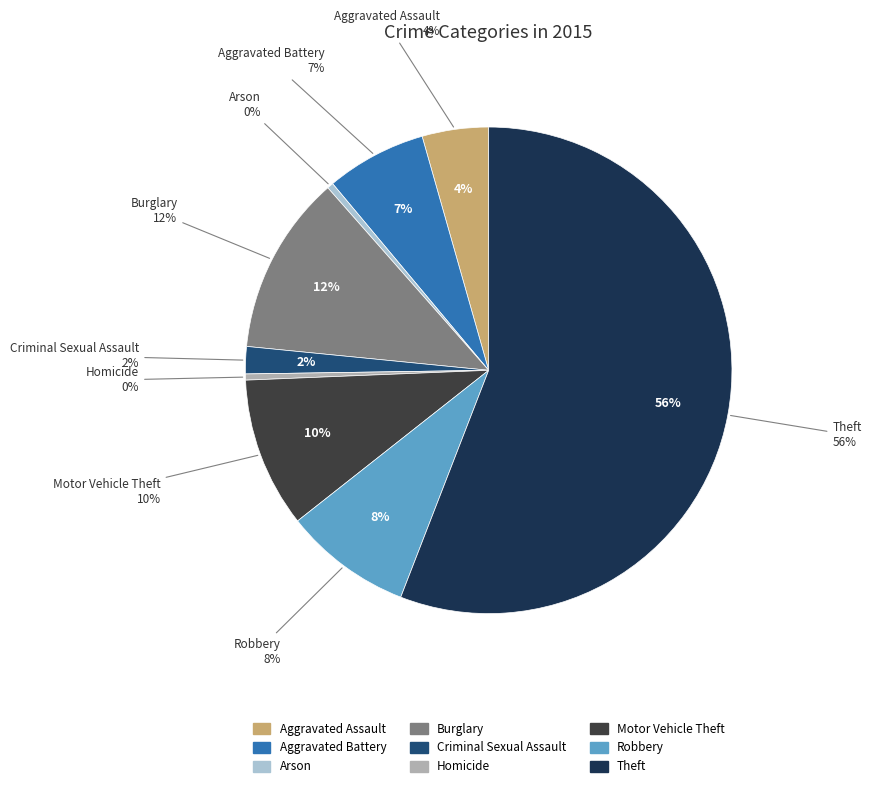

What is the largest slice in the pie chart?

Theft